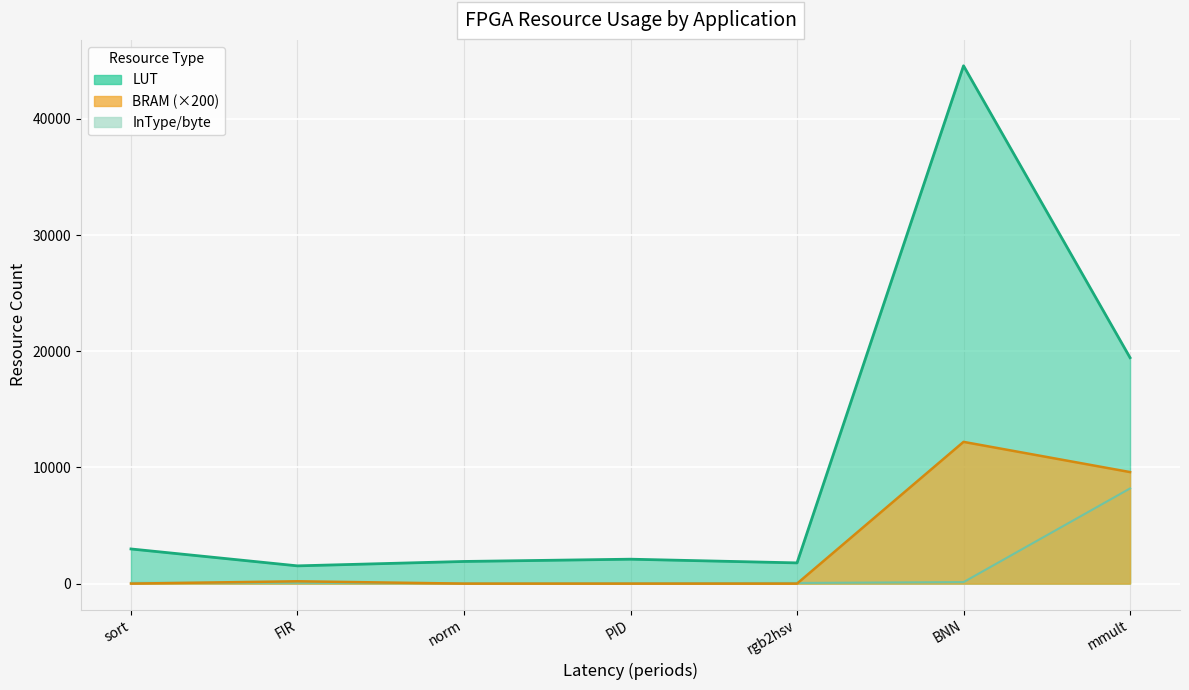

True or false: InType/byte has more than 2 interior local peaks.

False